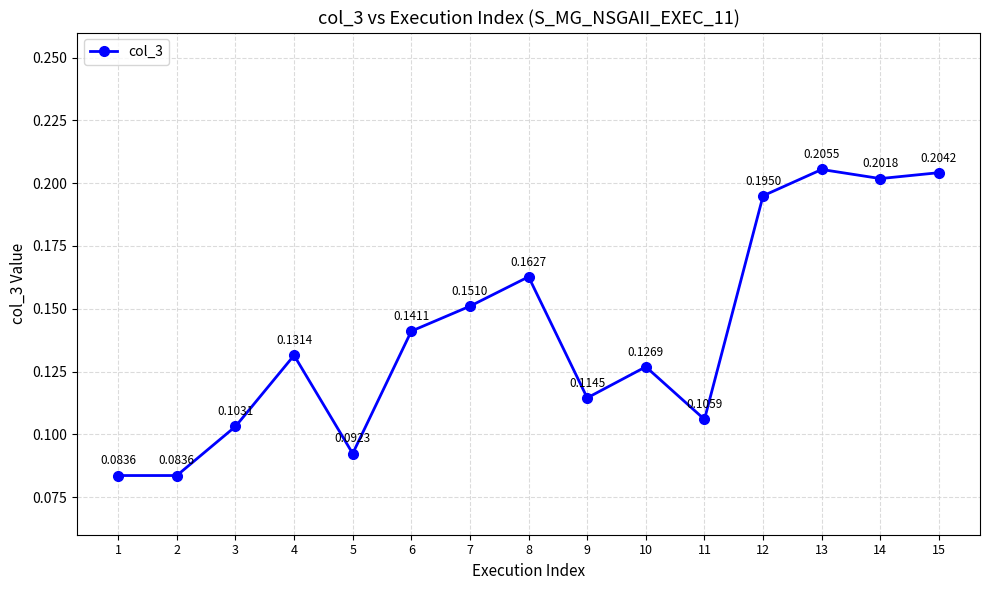

What is the change in value from 4 to 14?

+0.1